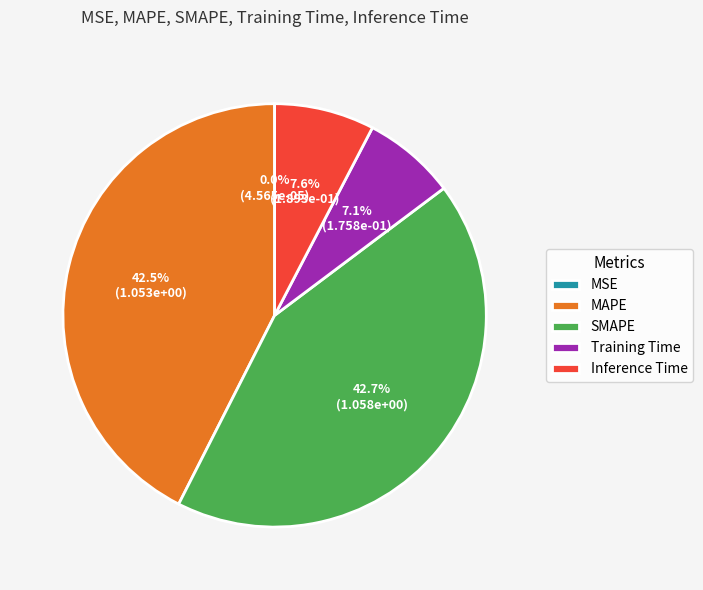

Is it true that Inference Time is 8% of the pie?

True